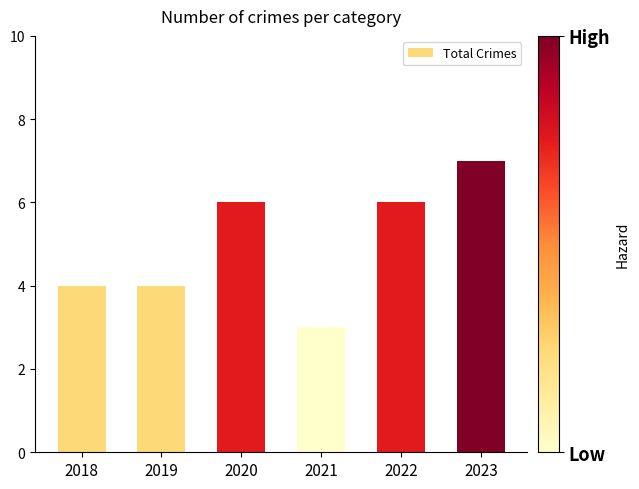

Reading left to right, extract all data points from this chart.

2018=4	2019=4	2020=6	2021=3	2022=6	2023=7